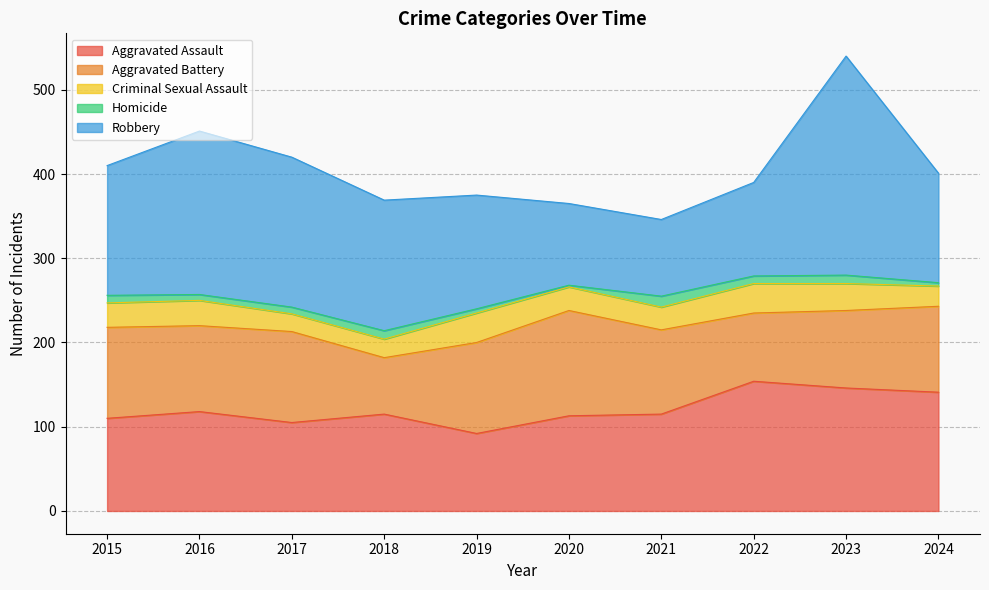

At how many categories does at least one series exceed 45?

10